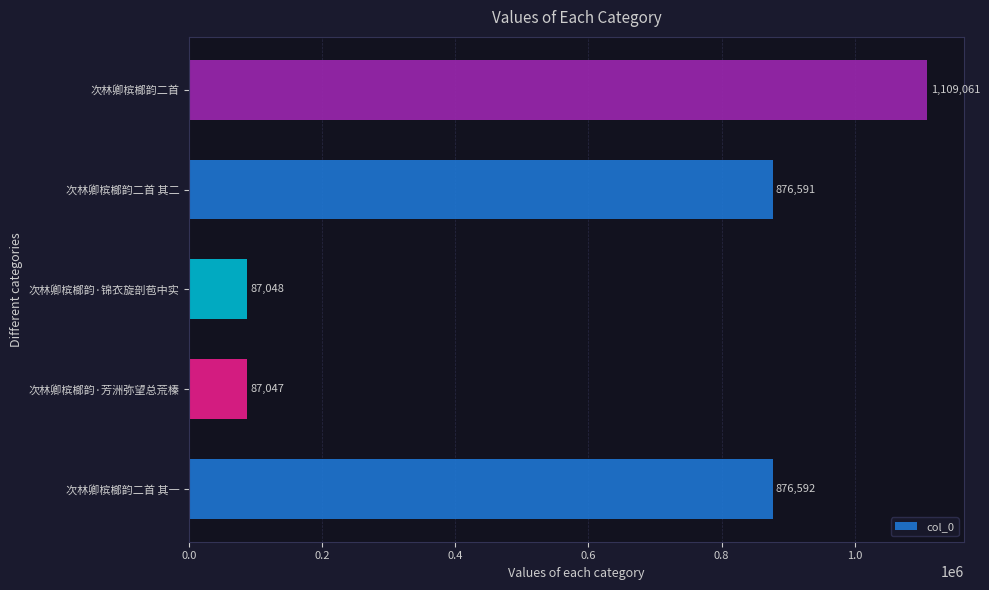

Is it true that the value at 次林卿槟榔韵二首 其二 is 1388006?

False